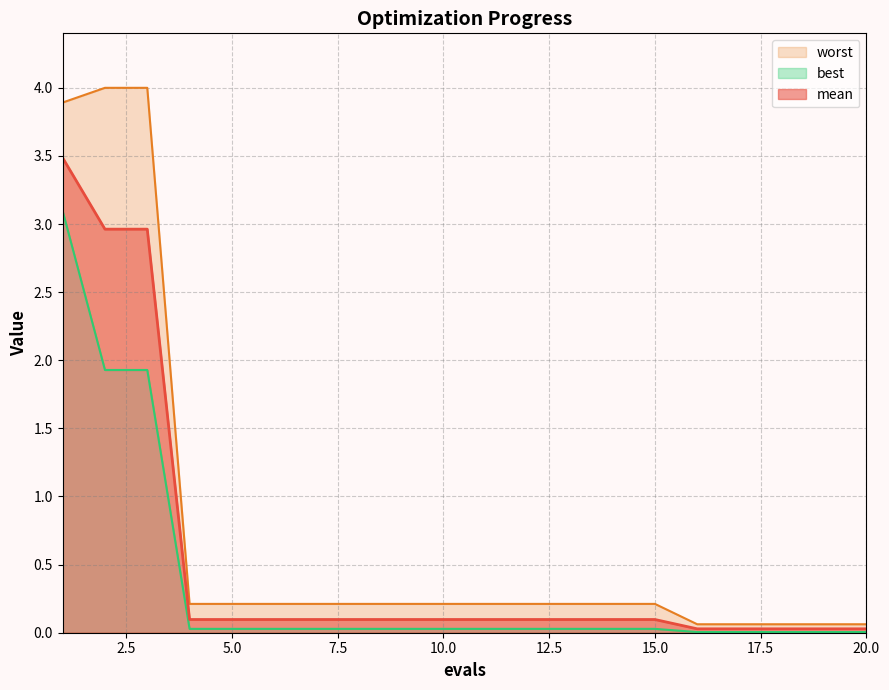

Reading left to right, list all the values displayed in this chart.

mean: 3.5	3.0	3.0	0.1	0.1	0.1	0.1	0.1	0.1	0.1	0.1	0.1	0.1	0.1	0.1	0.0	0.0	0.0	0.0	0.0
best: 3.1	1.9	1.9	0.0	0.0	0.0	0.0	0.0	0.0	0.0	0.0	0.0	0.0	0.0	0.0	0.0	0.0	0.0	0.0	0.0
worst: 3.9	4.0	4.0	0.2	0.2	0.2	0.2	0.2	0.2	0.2	0.2	0.2	0.2	0.2	0.2	0.1	0.1	0.1	0.1	0.1